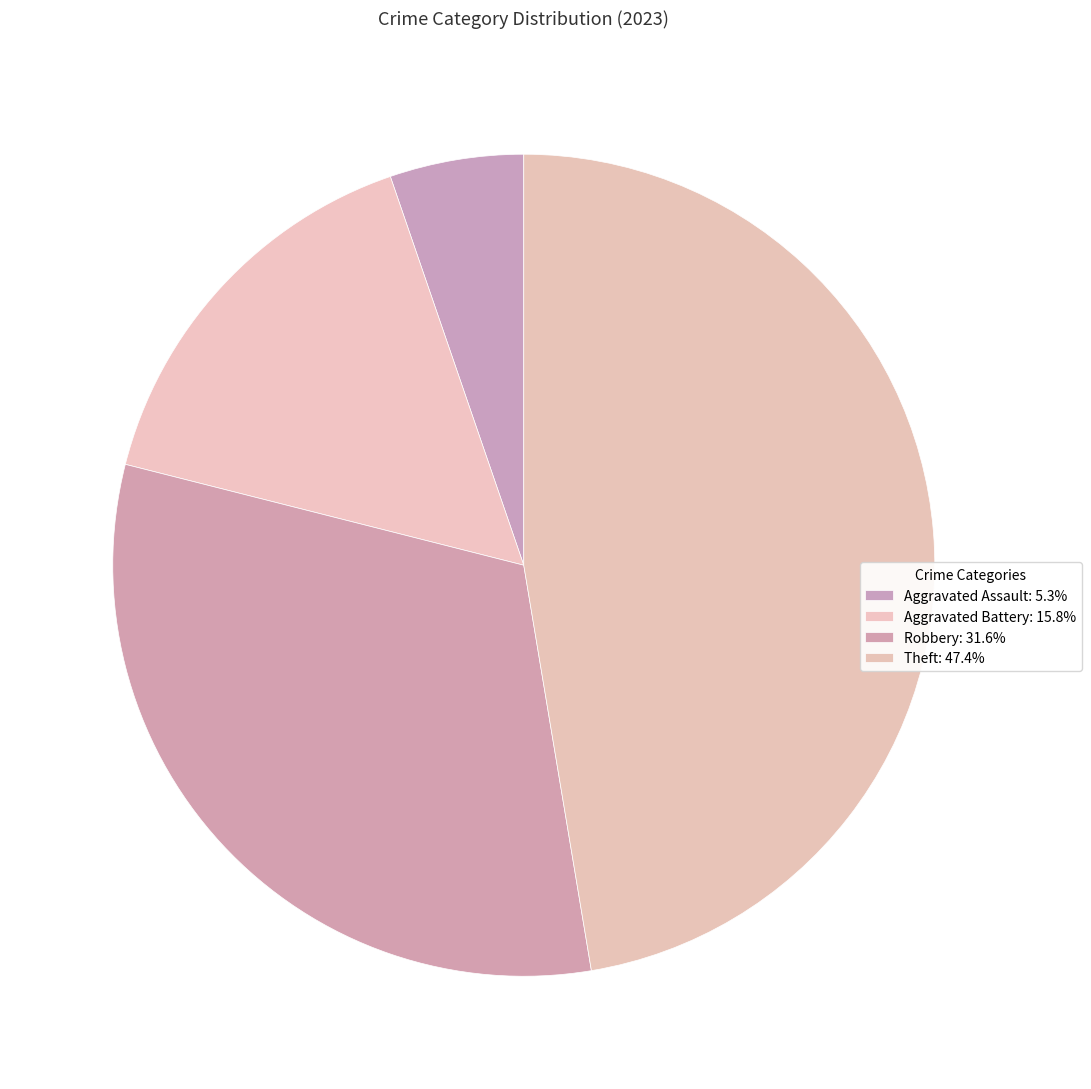

How many segments does this pie chart have?

4